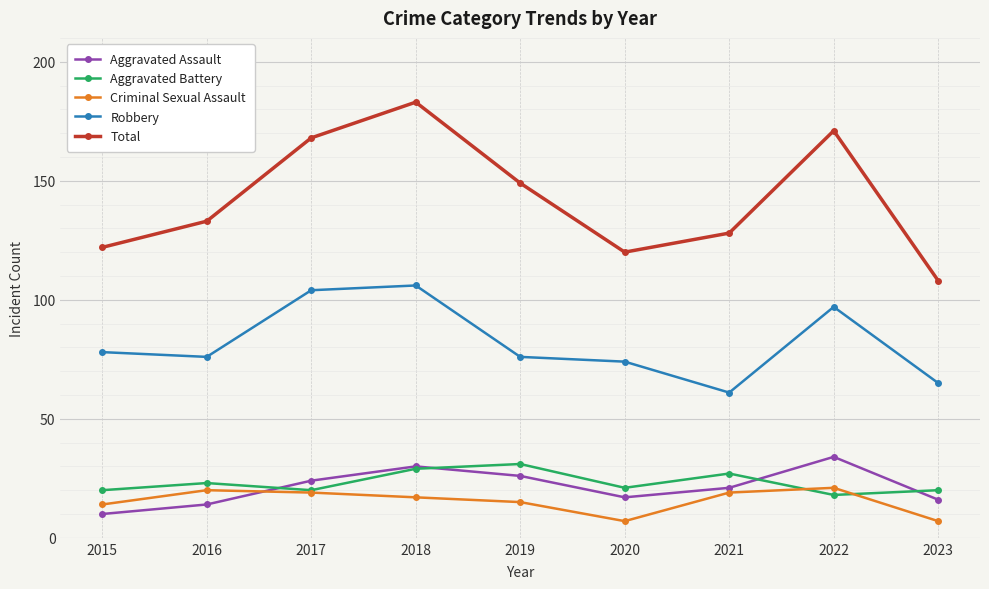

At which category is the sum across all series the highest?

2018